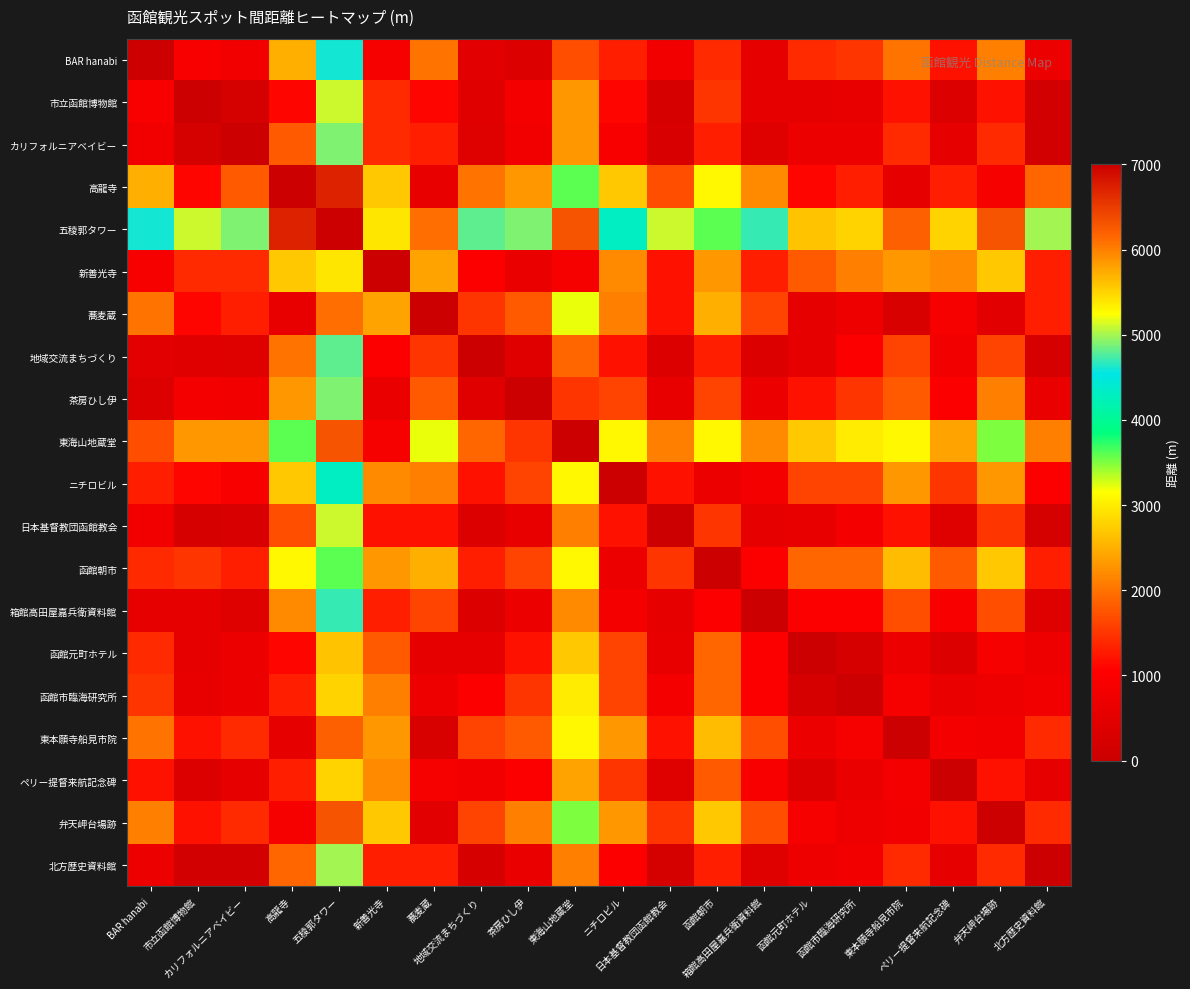

How many categories are shown in the chart?

20